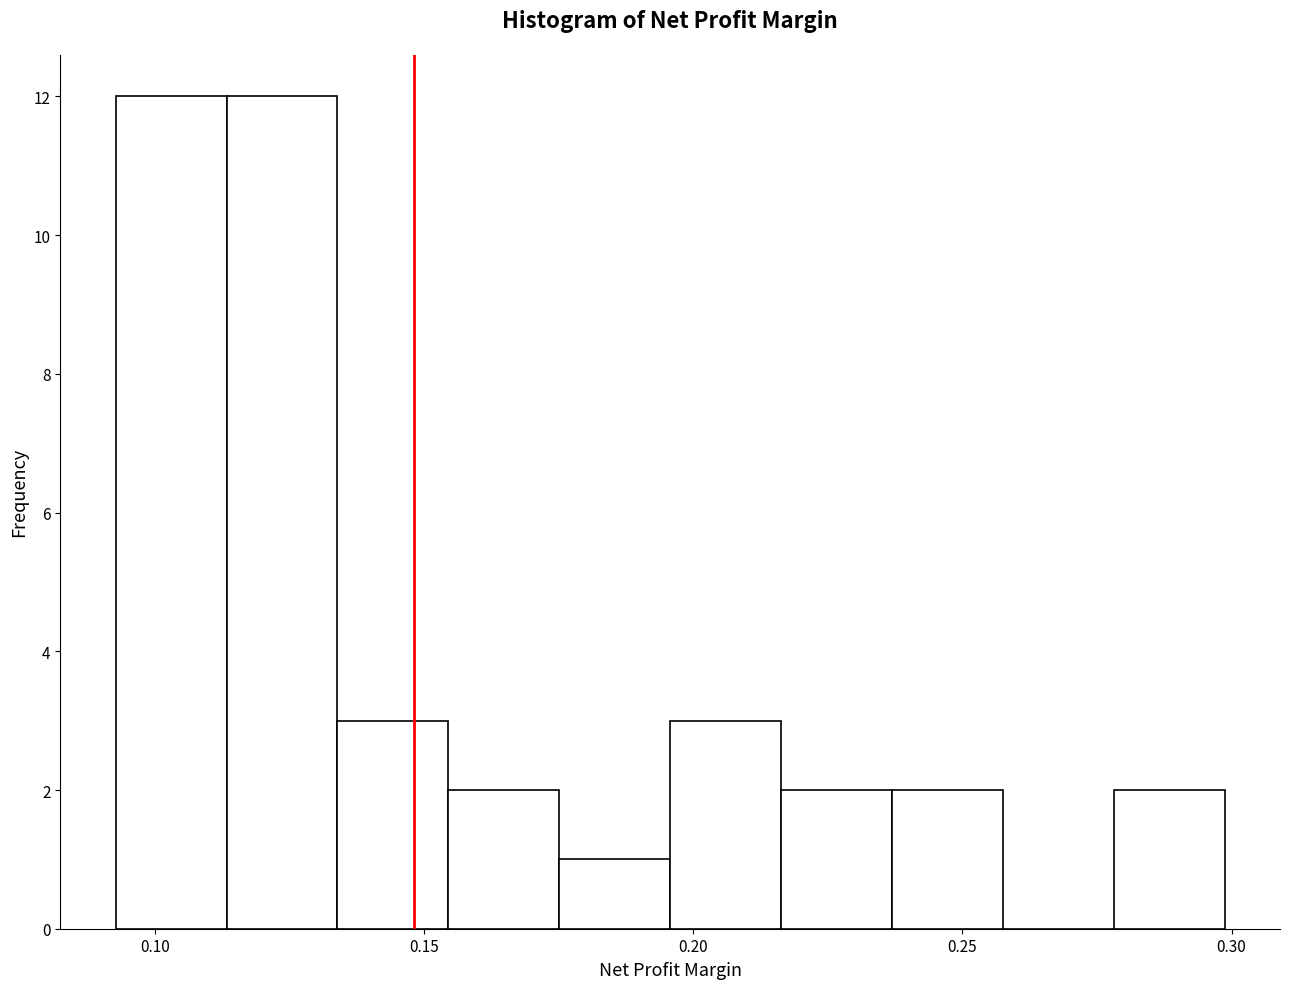

How tall is the bar that spans 0.195 to 0.215 on the x-axis? Neither the bar edges nor the heights are printed on the chart, so give them approximately, as read against the axes.

3